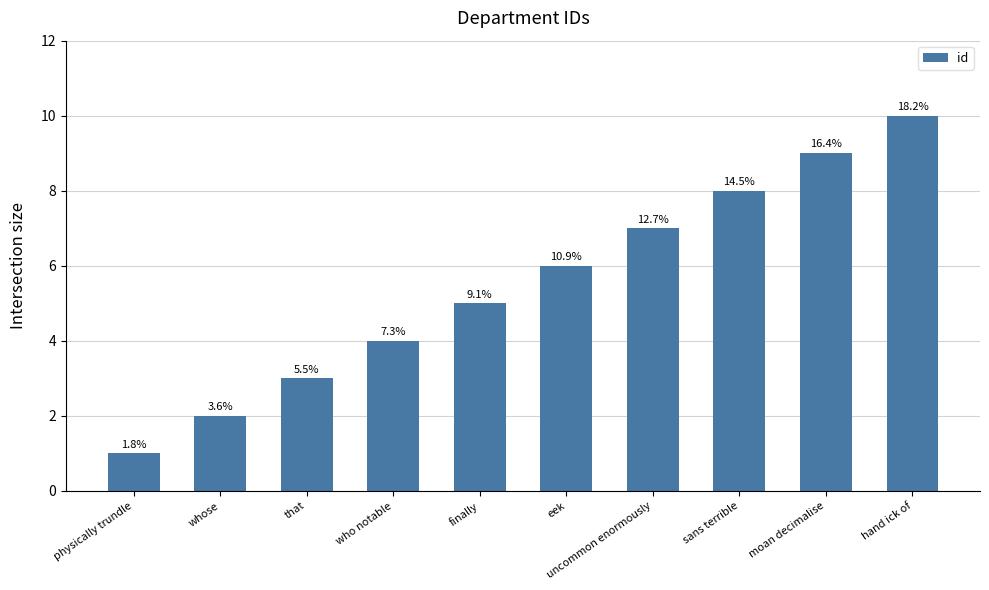

What is the sum of all values?

55